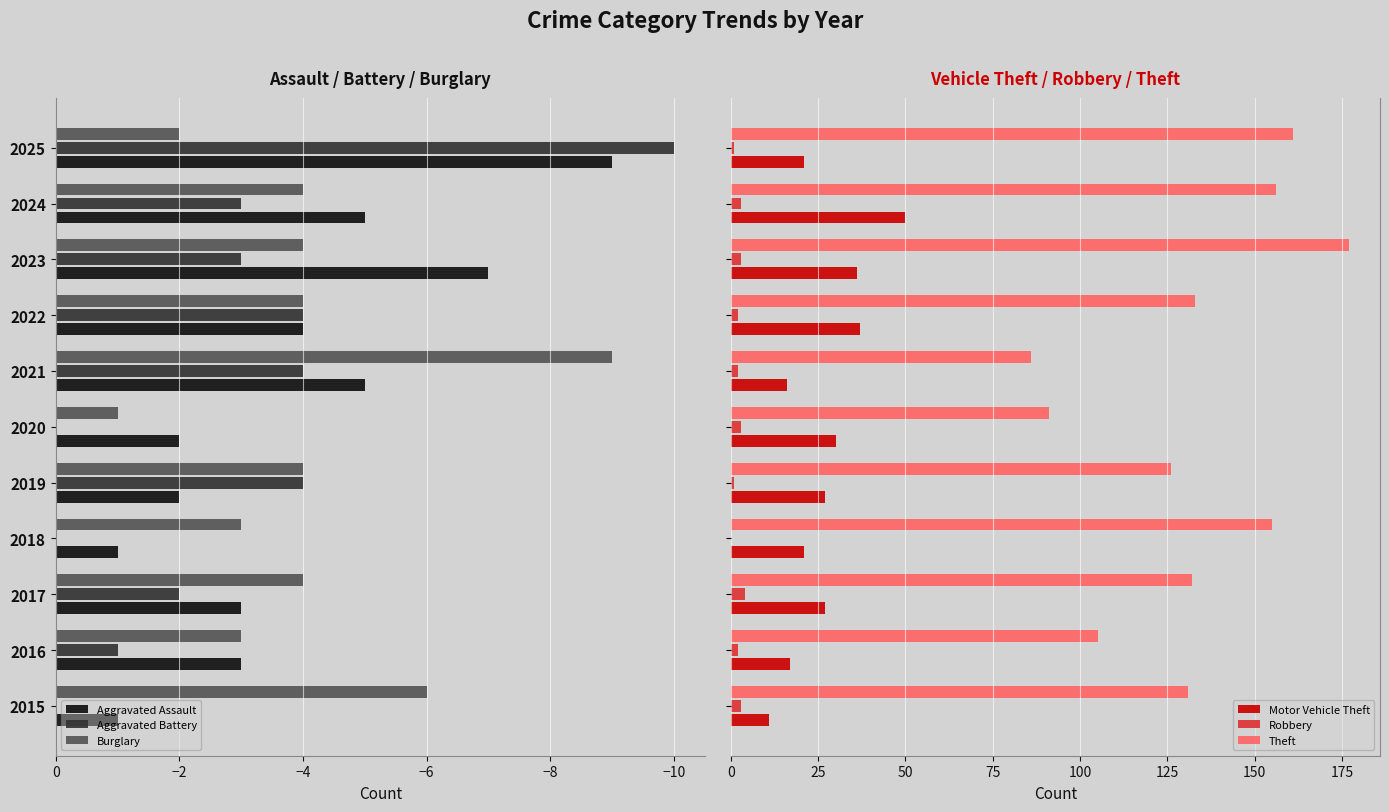

Is it true that Aggravated Battery equals -7 at 2022?

False